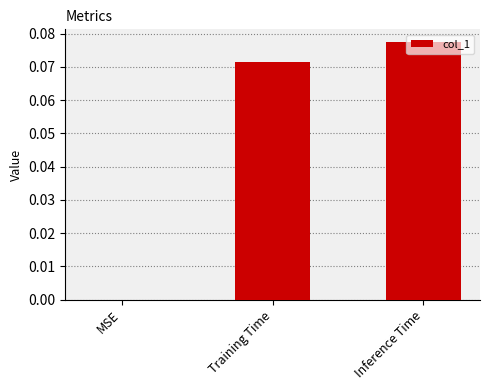

At which category does the chart reach its peak across all series?

Inference Time